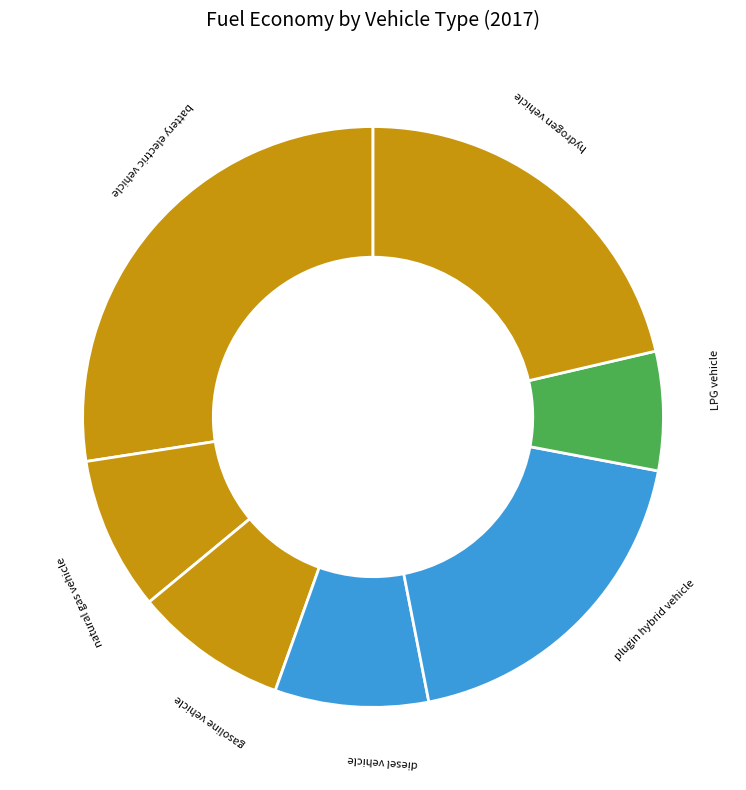

How many slices are in this pie chart?

7